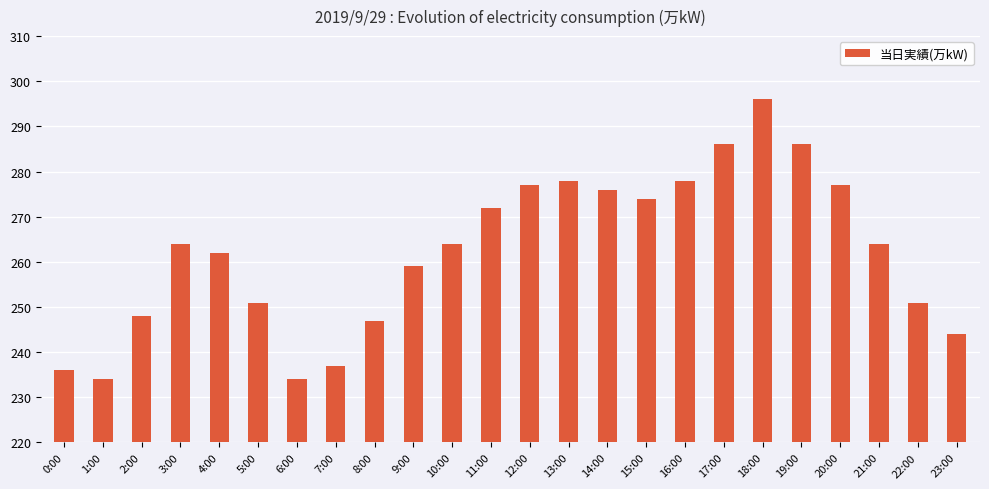

What is the difference between the maximum and minimum values?

62